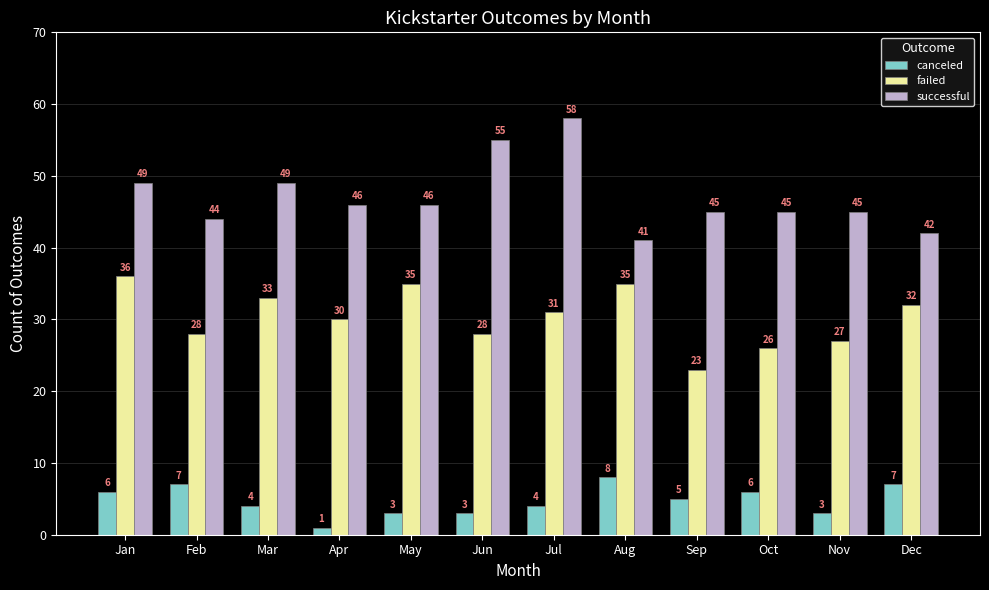

At how many categories does at least one series exceed 2?

12